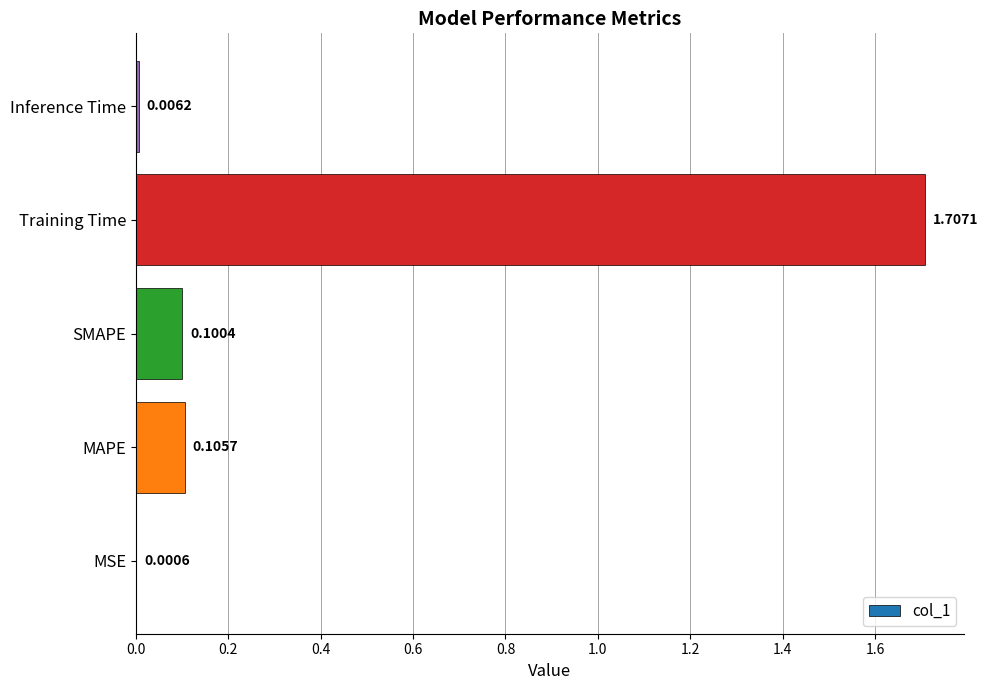

What is the average value?

0.4